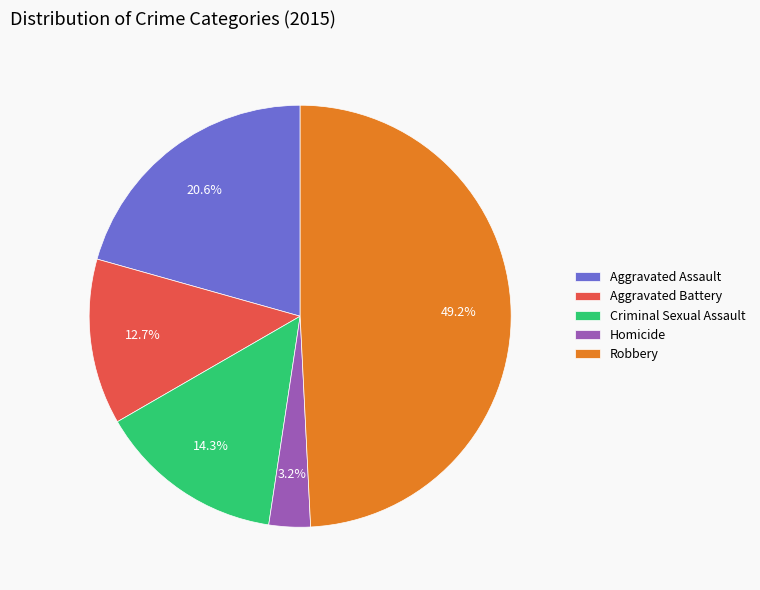

Rank the categories by value from lowest to highest.

Homicide, Aggravated Battery, Criminal Sexual Assault, Aggravated Assault, Robbery